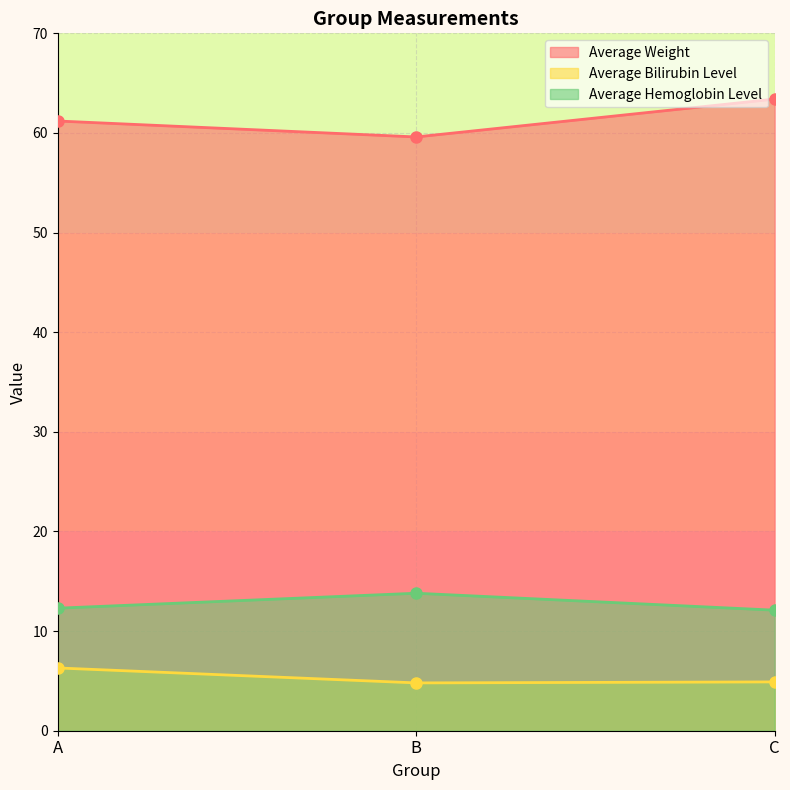

At which category does the chart reach its minimum across all series?

B